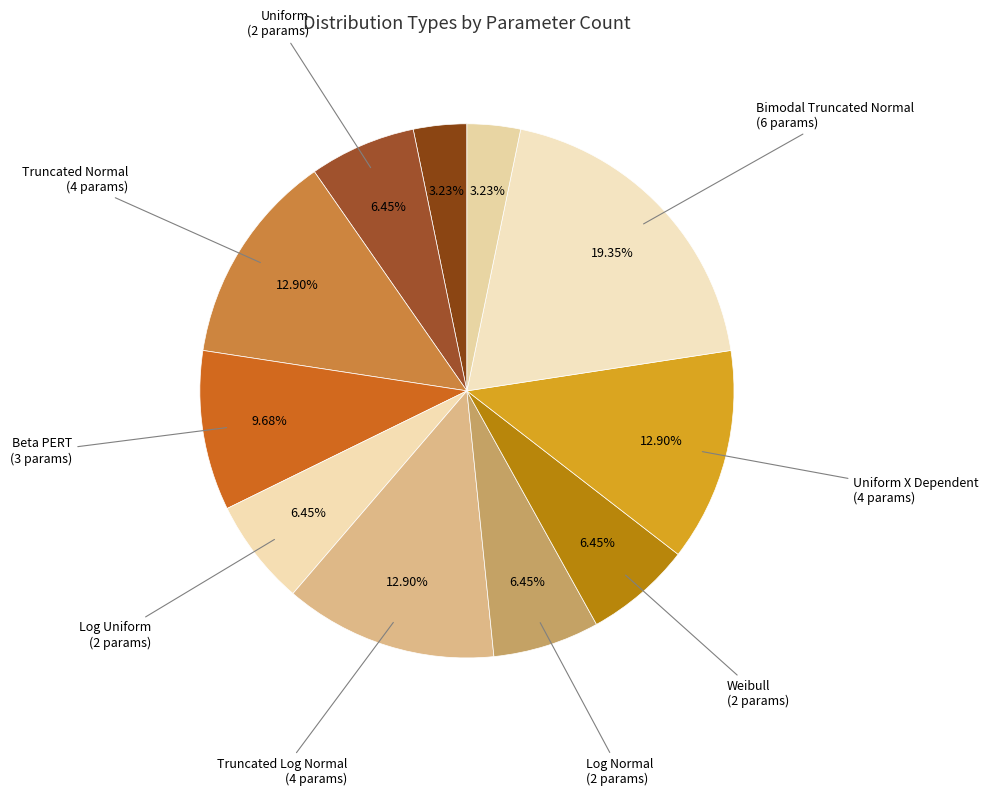

How many segments does this pie chart have?

11